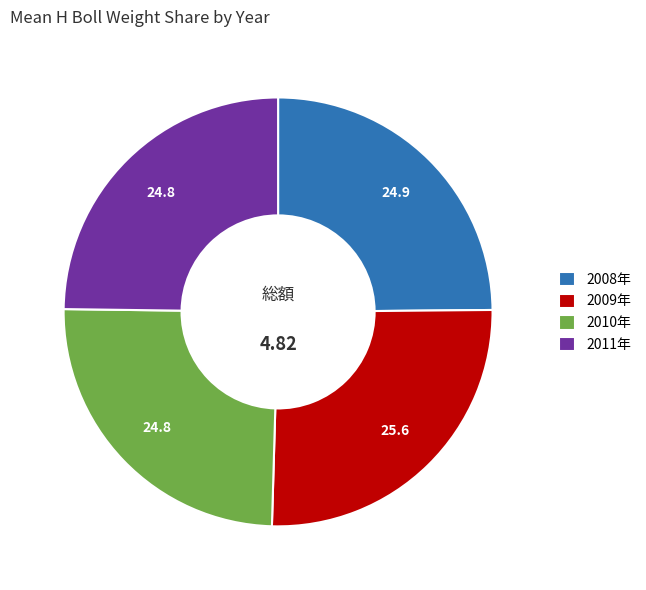

How many slices are in this pie chart?

4